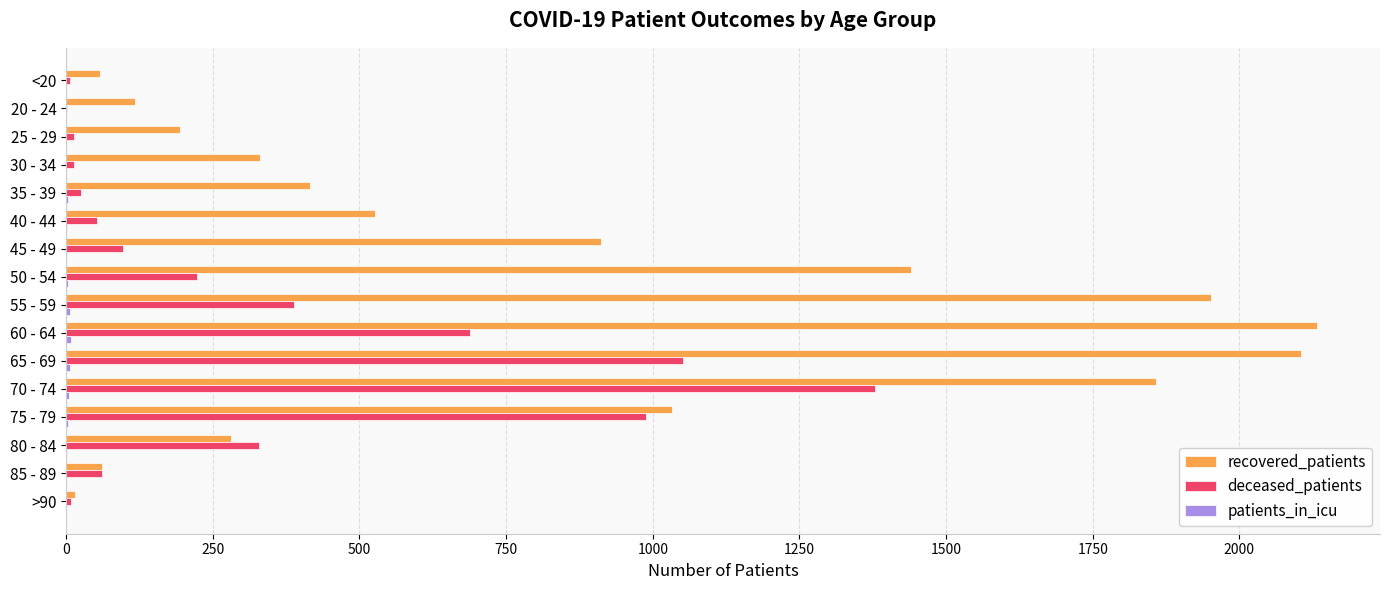

Which series changed the most between 30 - 34 and 40 - 44?

recovered_patients